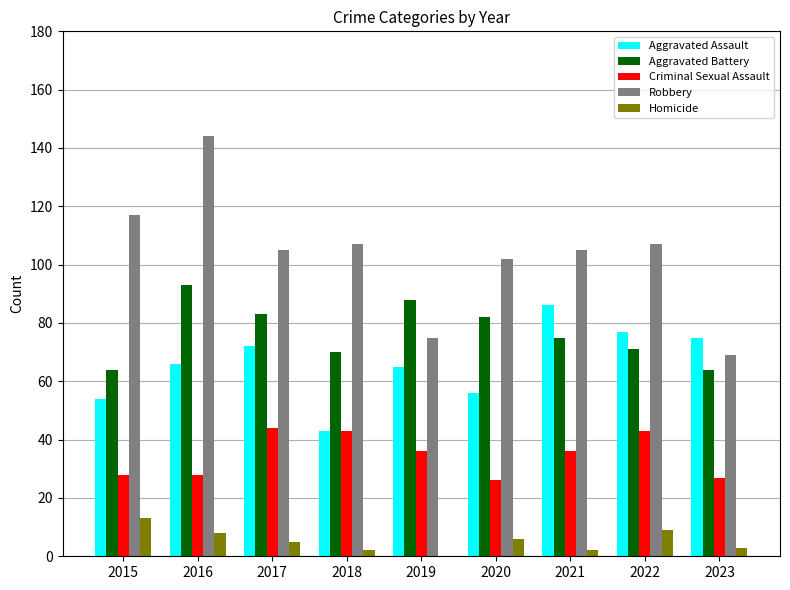

What is the spread (max minus min) of values at 2019?

88